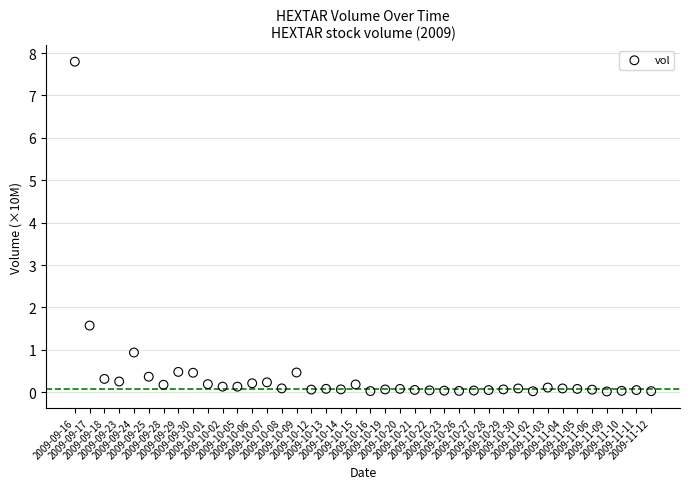

What Y value in the scatter plot is closest to 3?

1.6